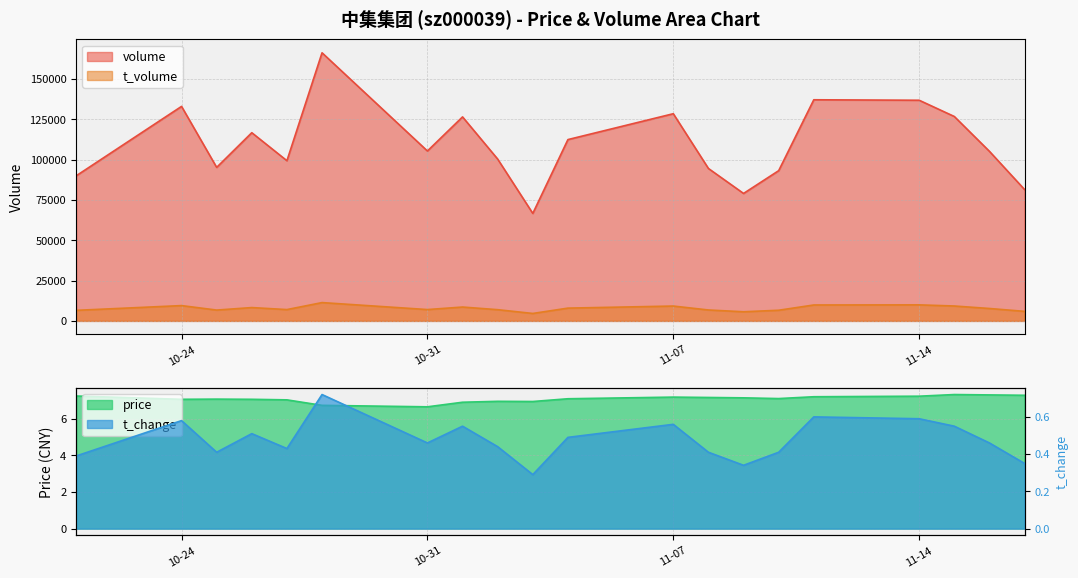

Where does the t_volume series first go above 7702?

10-24